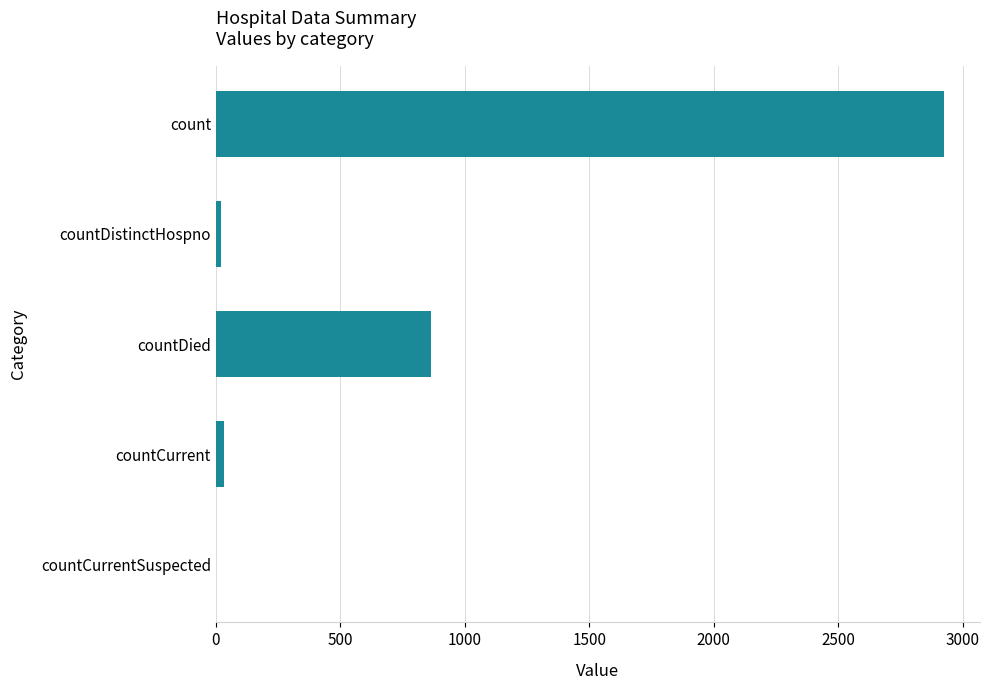

Where is the data nearest to the value 1461?

countDied